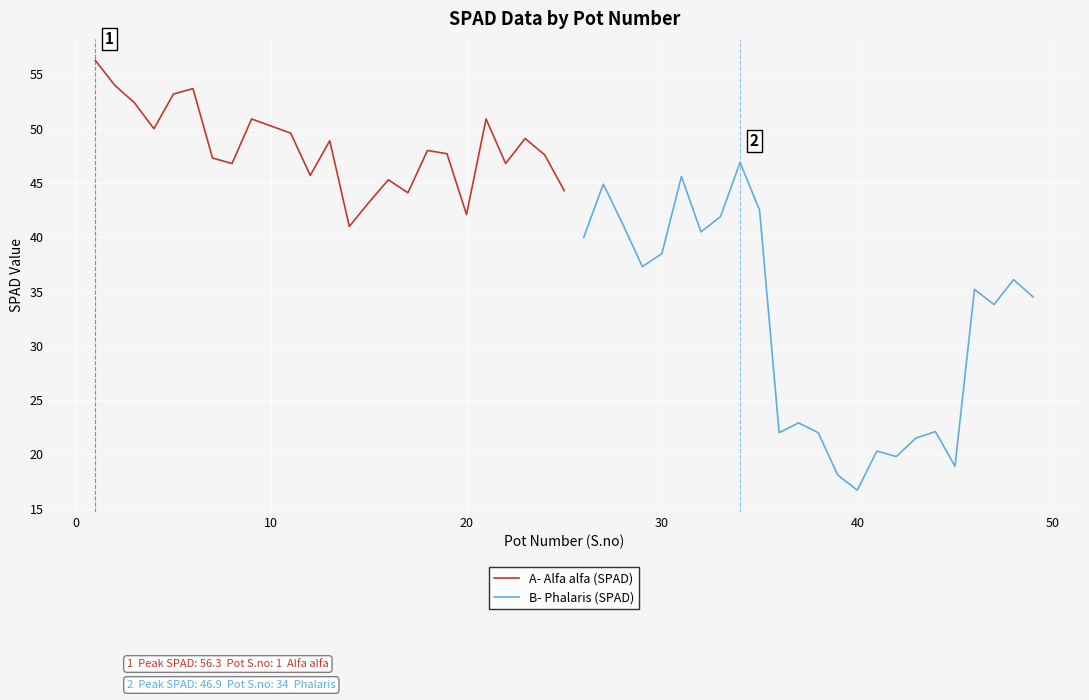

How many values in the B- Phalaris (SPAD) series are below 35?

12